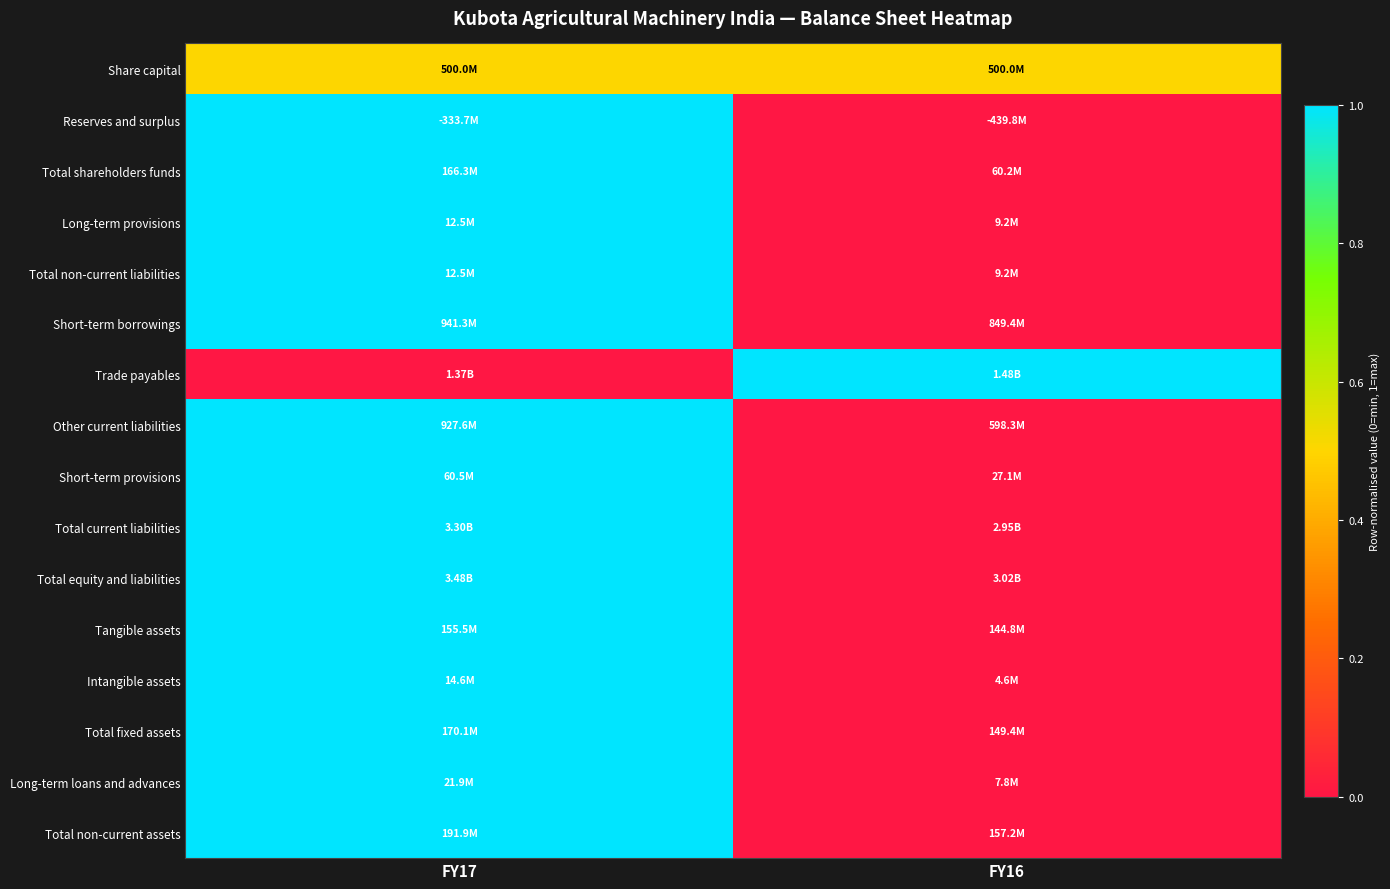

Between FY16 and FY17, which is larger?

FY16